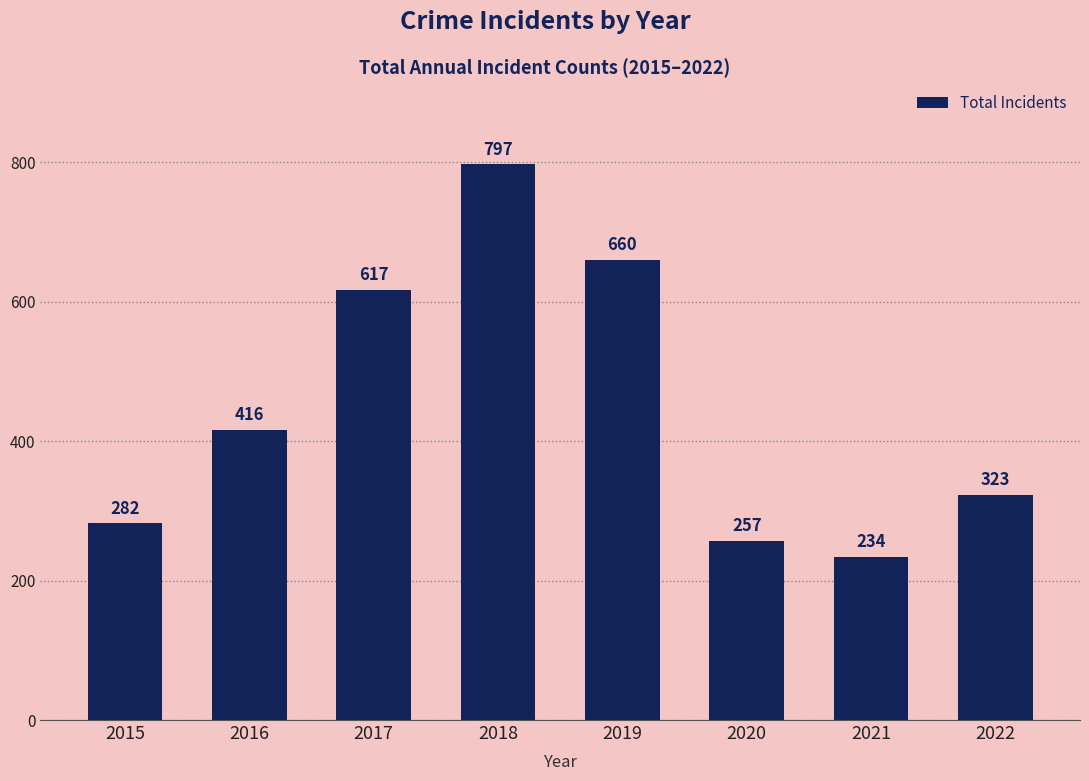

Is it true that the value at 2021 is 234?

True